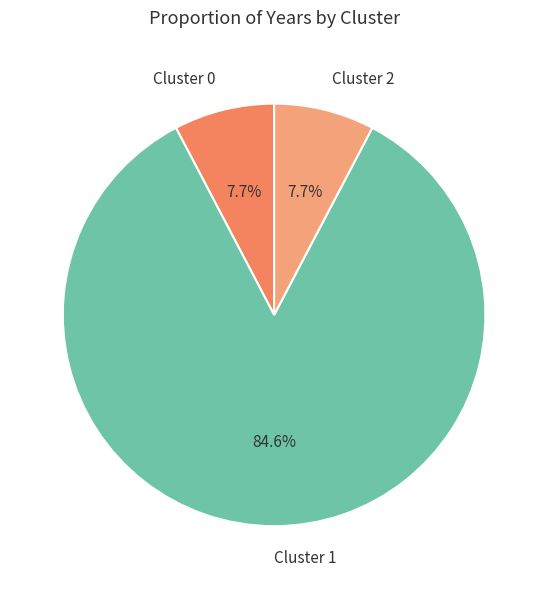

To the nearest percent, what portion does Cluster 0 represent?

8%